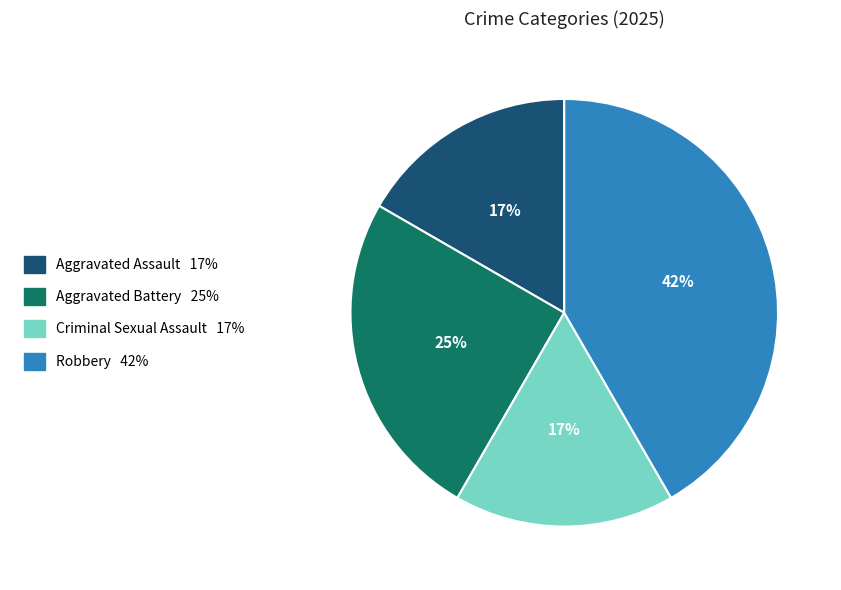

Does any single category account for the majority?

No